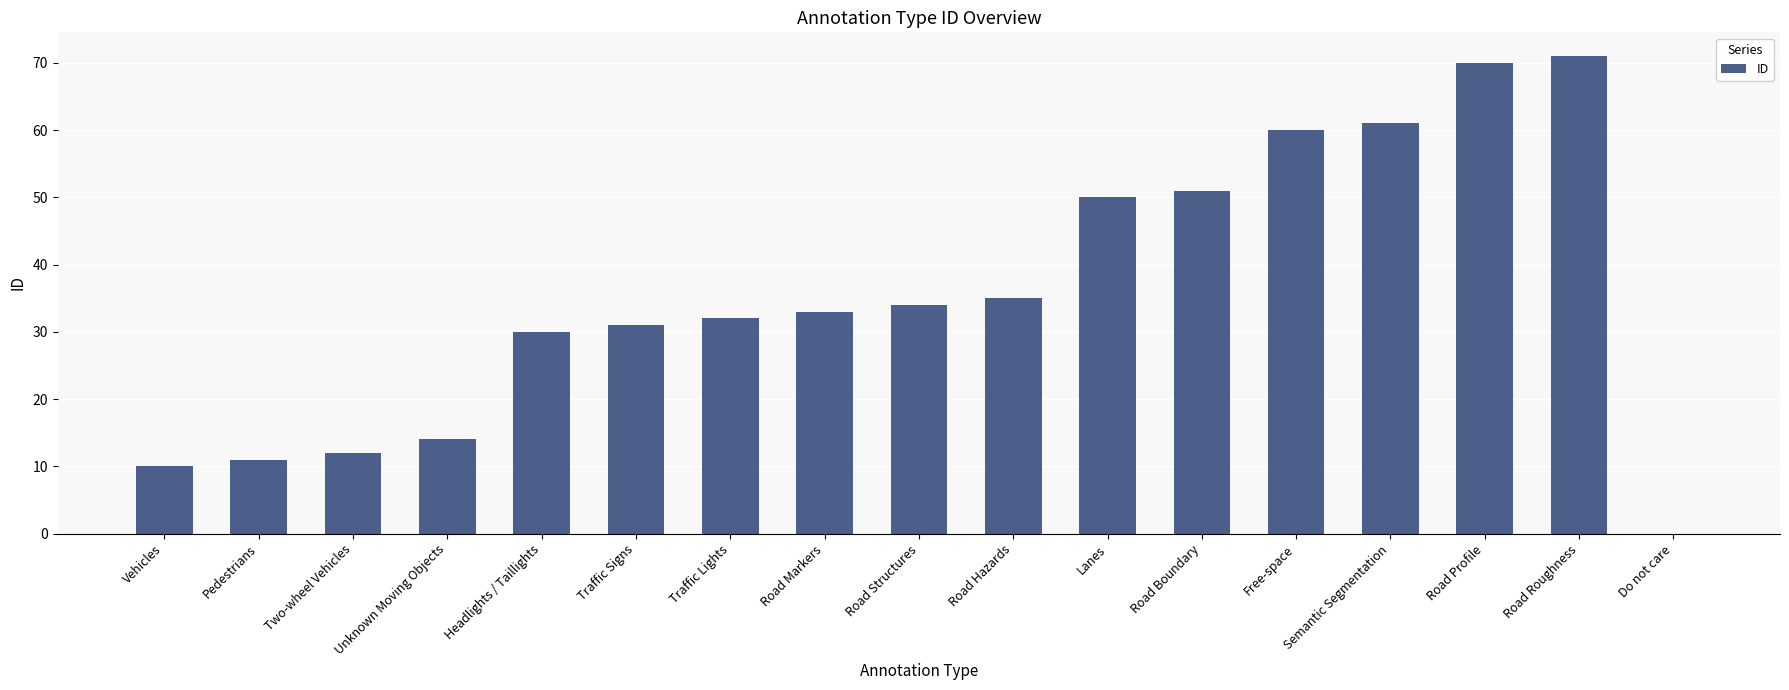

The value at Two-wheel Vehicles is 18. True or false?

False